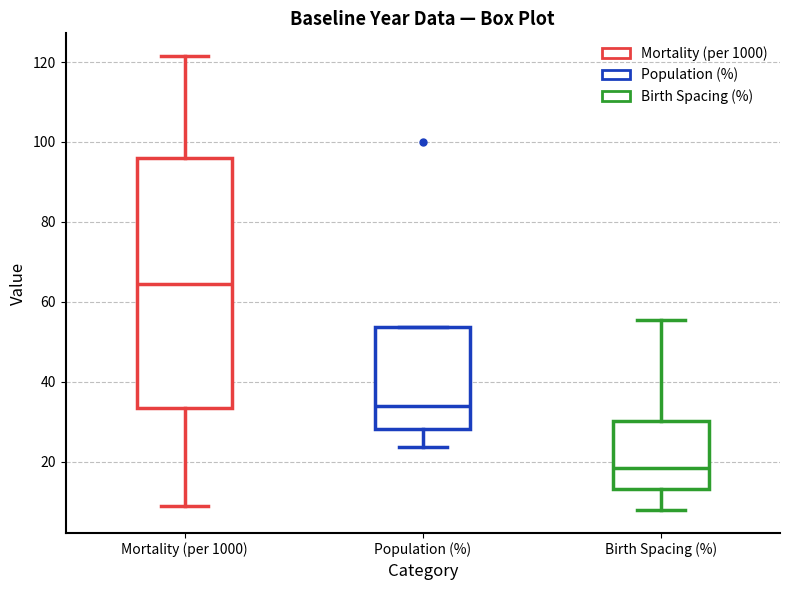

Which box is the tallest, from its lower edge to its upper edge?

Mortality (per 1000)